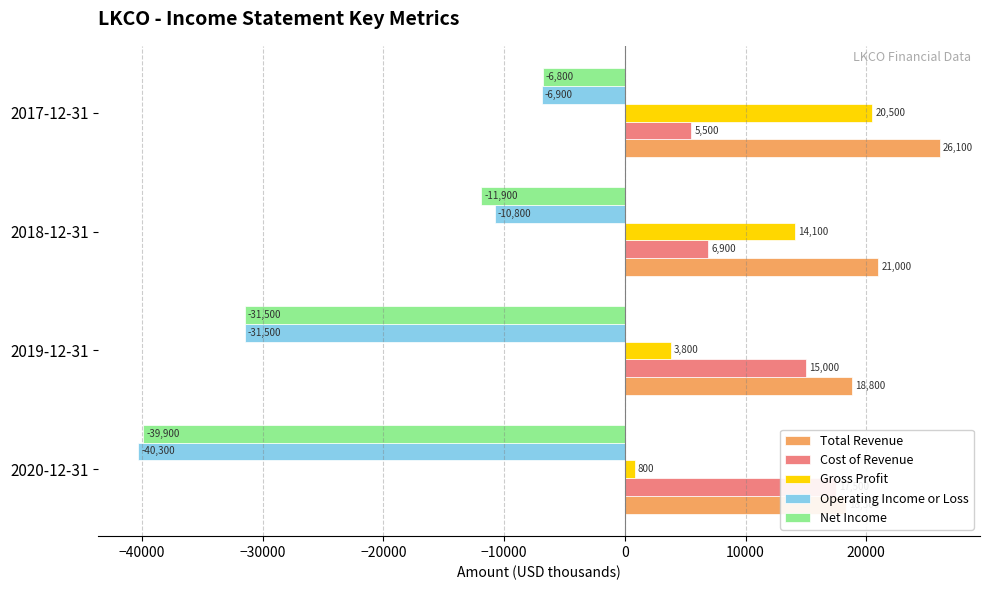

Reading left to right, transcribe all the data shown in this chart.

Total Revenue: 18300	18800	21000	26100
Cost of Revenue: 17500	15000	6900	5500
Gross Profit: 800	3800	14100	20500
Operating Income or Loss: -40300	-31500	-10800	-6900
Net Income: -39900	-31500	-11900	-6800